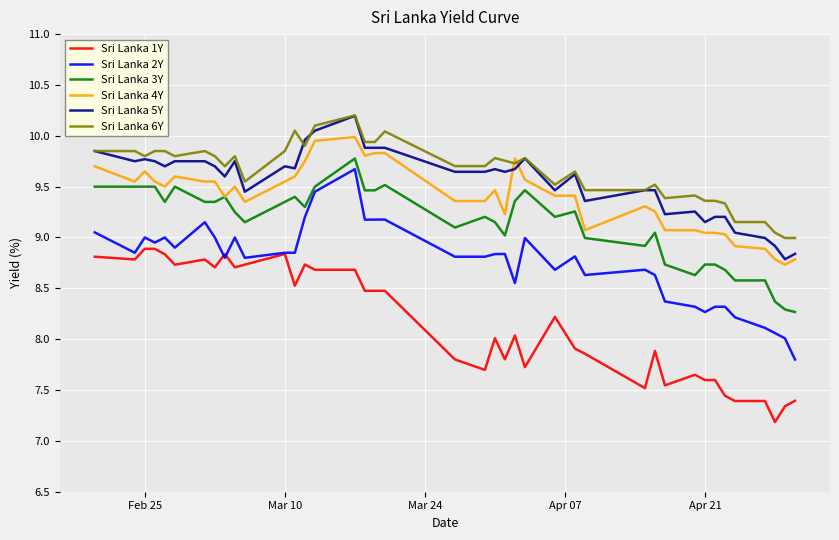

What is the lowest value of the Sri Lanka 3Y series?

8.3